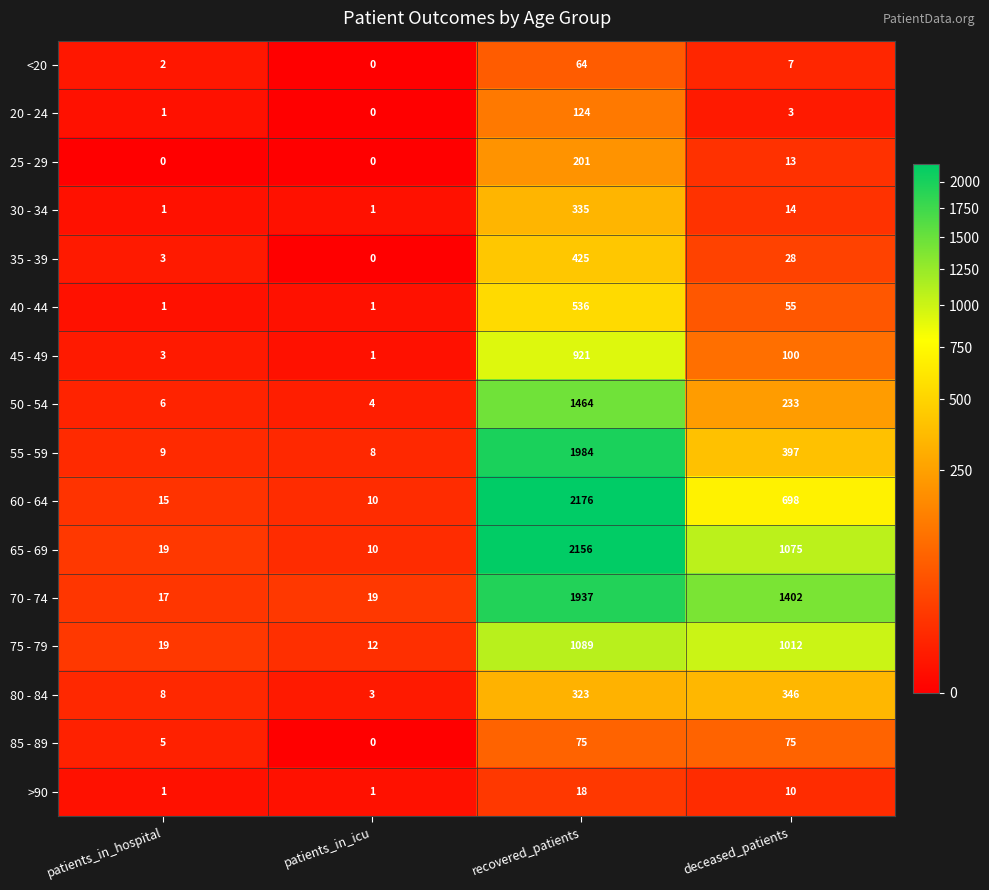

Which label corresponds to the largest value in the chart?

recovered_patients